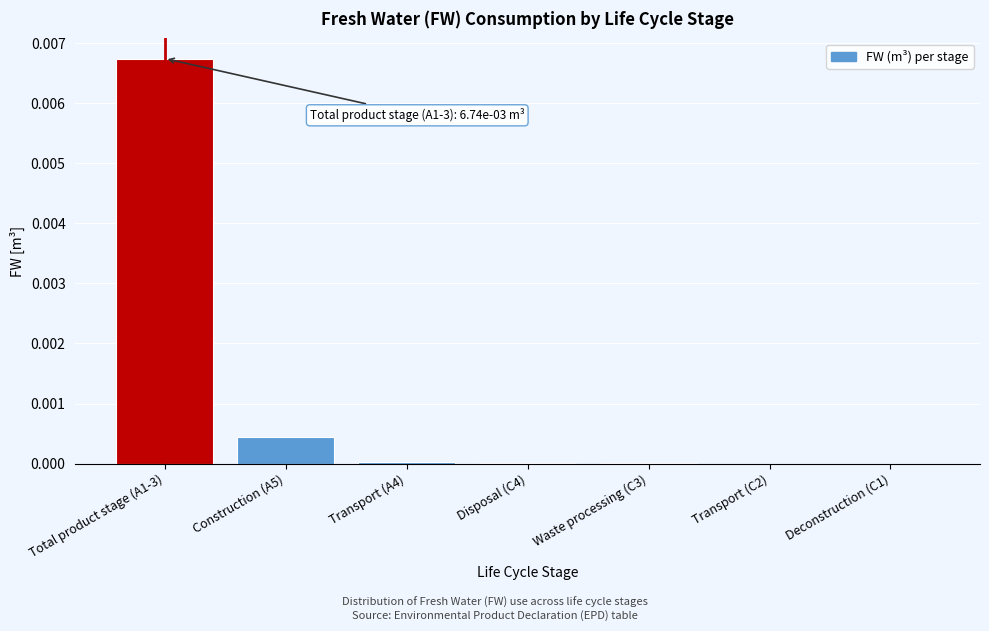

Which label corresponds to the largest value in the chart?

Total product stage (A1-3)